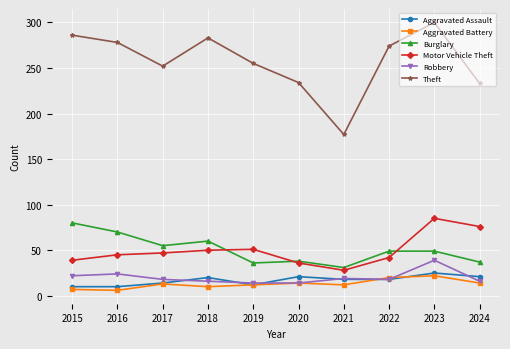

What is the maximum value shown in the chart?

300